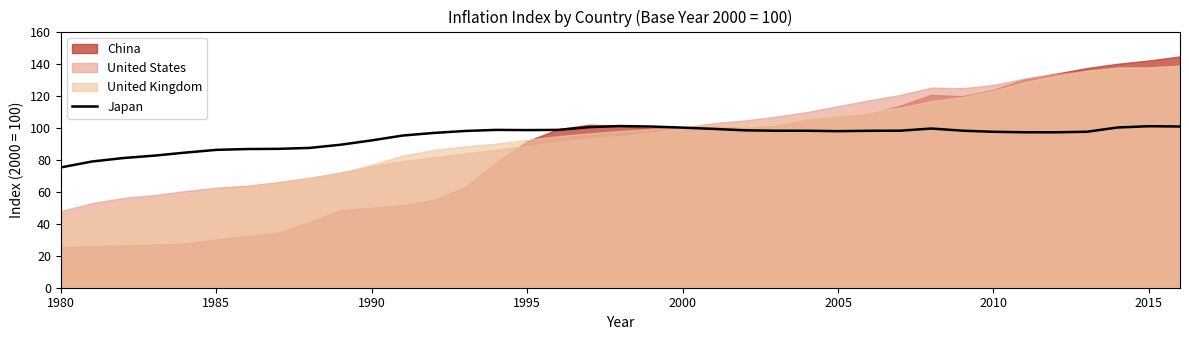

Is it true that Japan equals 97.4 at 2010?

True